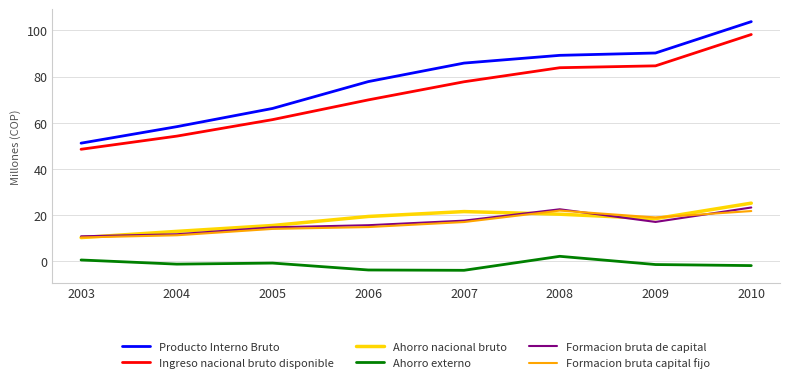

Is this an area chart (filled region under the line)?

No